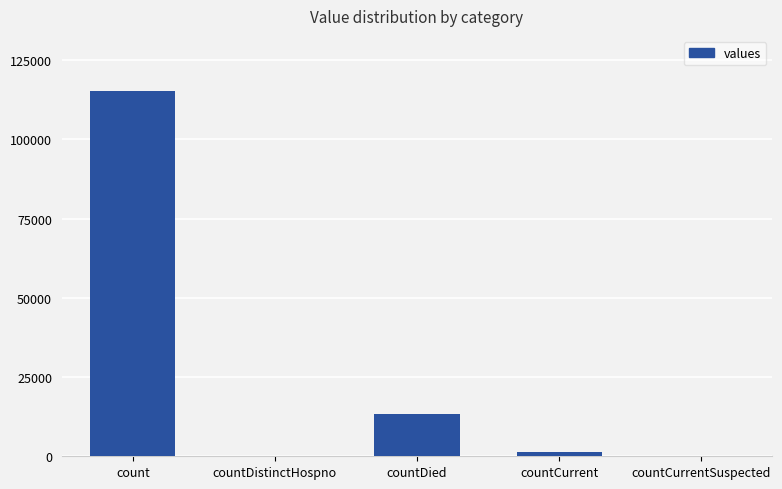

True or false: the data shows -51593 at countDistinctHospno.

False